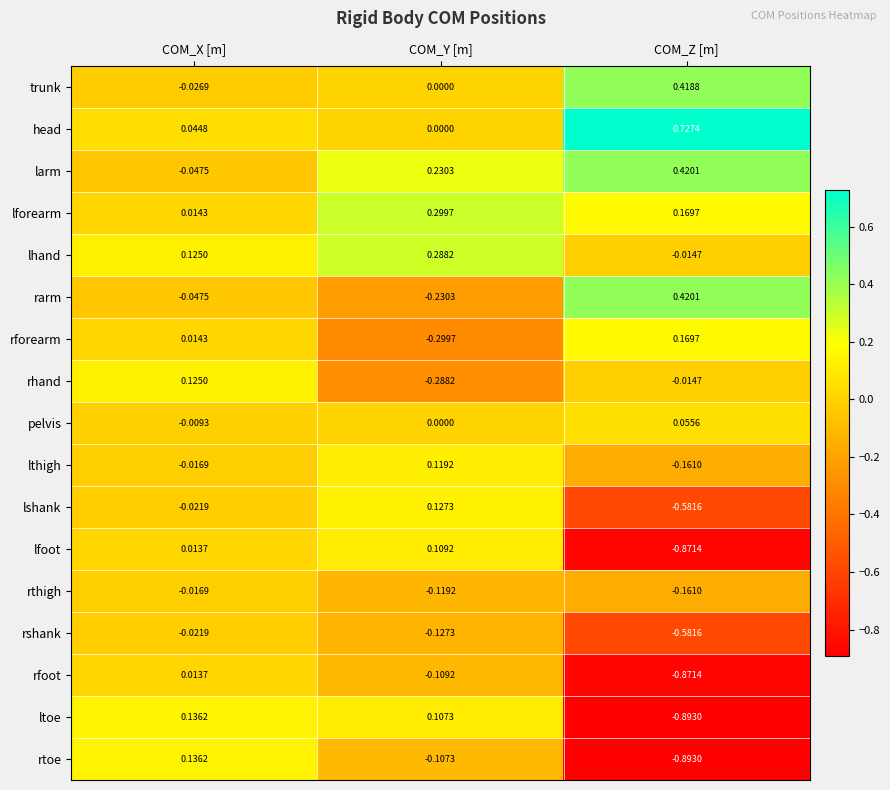

Where does the rtoe series first go above 0?

COM_X [m]